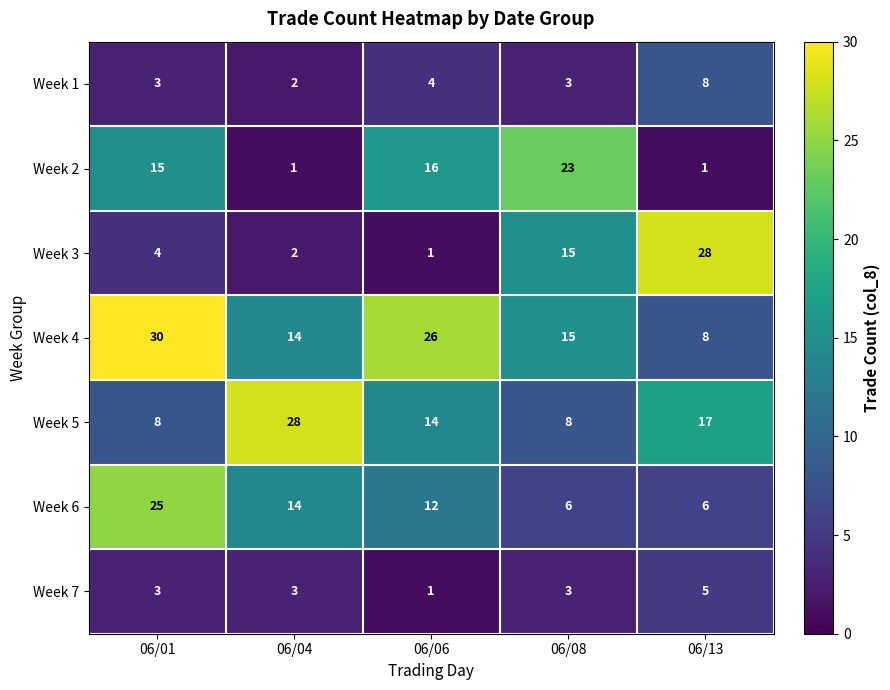

What is the average value of the Week 5 series?

15